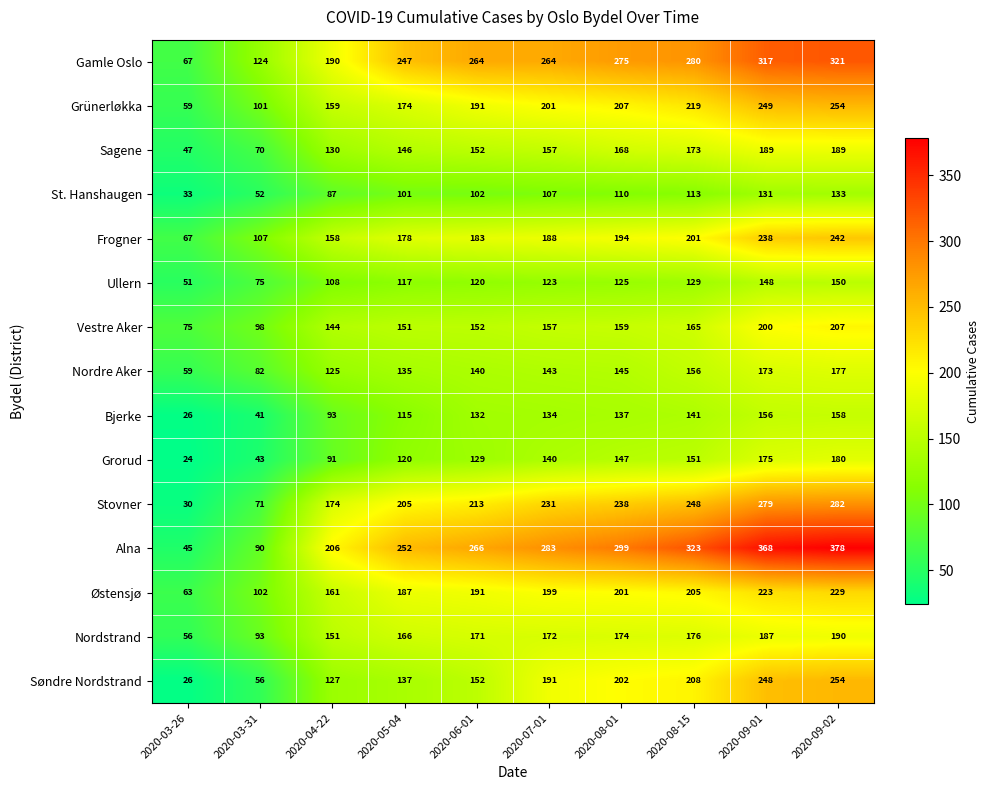

What is the maximum value shown in the chart?

378